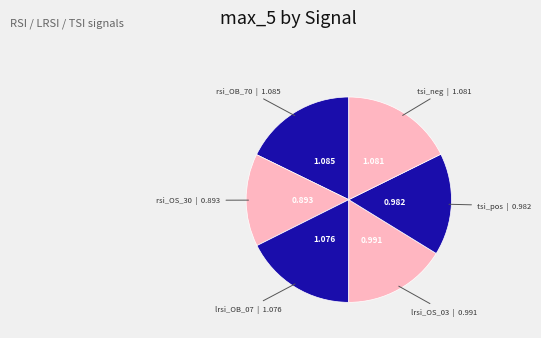

How many slices are in this pie chart?

6